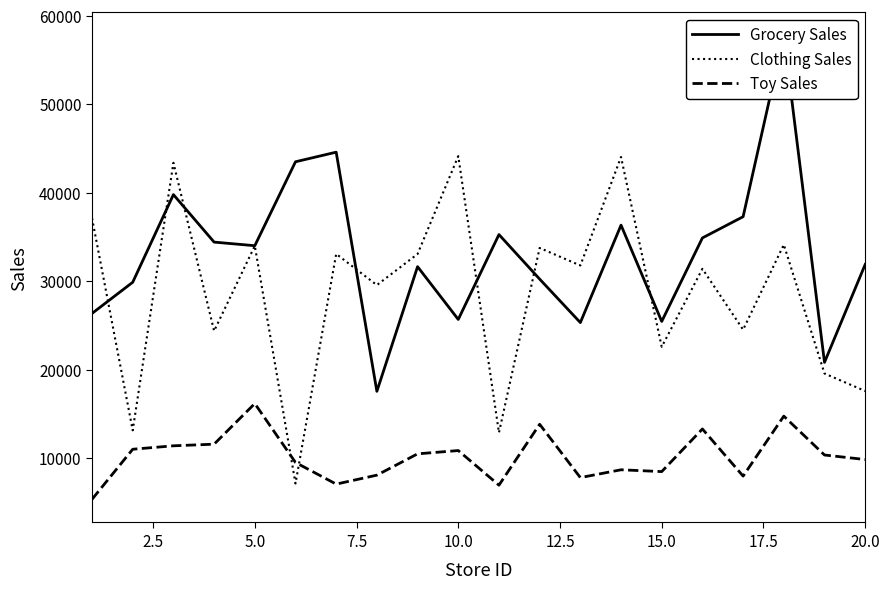

How many times do Clothing Sales and Grocery Sales cross each other?

7